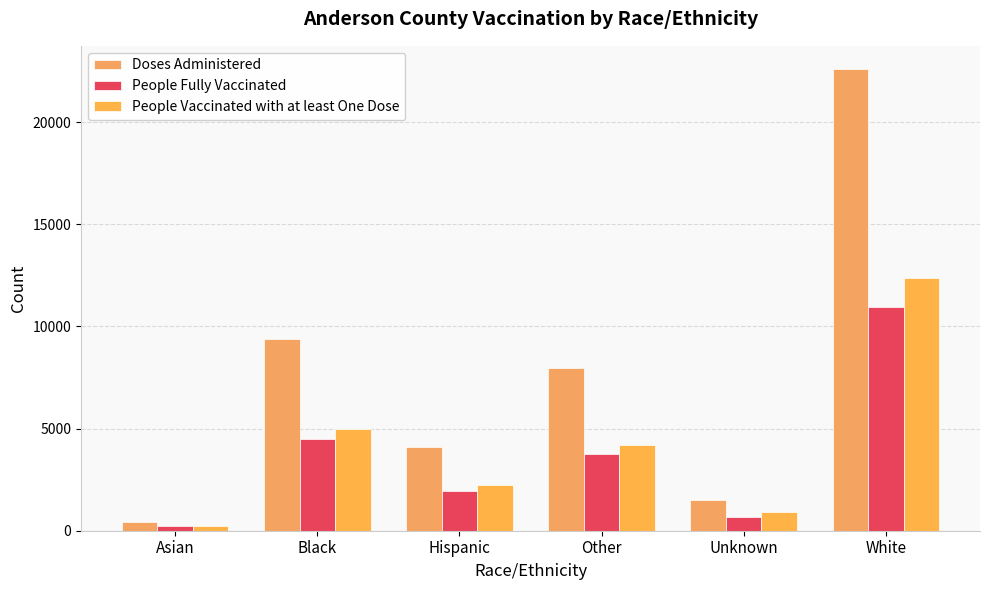

Count the number of categories in the chart.

6